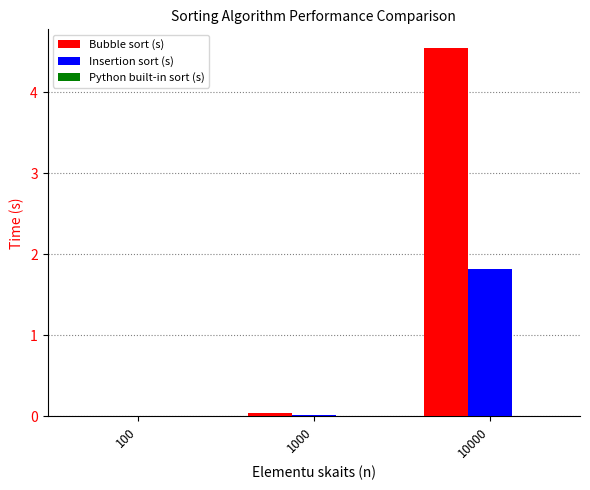

Which series has the largest total across all categories?

Bubble sort (s)